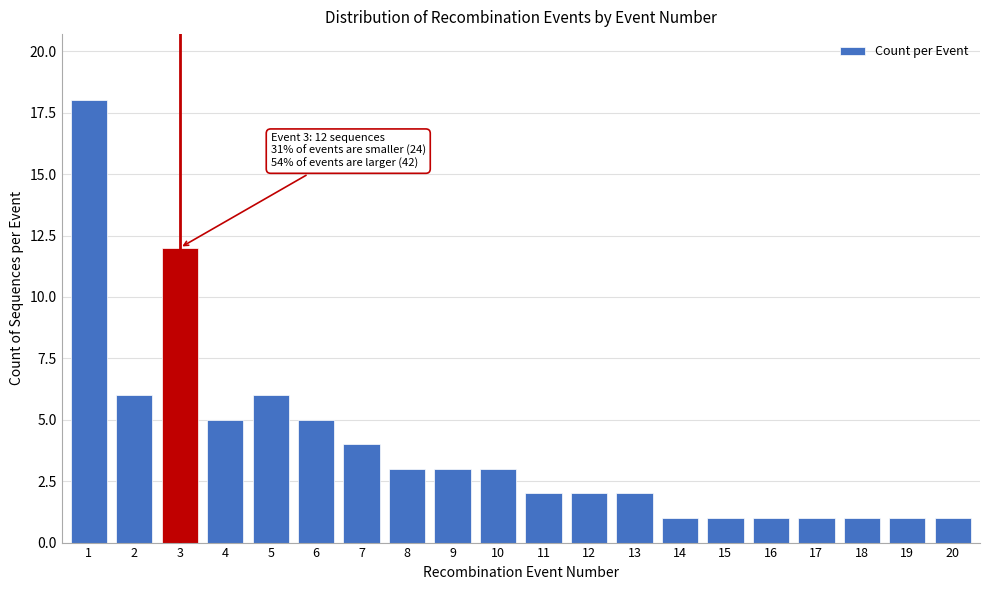

Reading left to right, transcribe all the data shown in this chart.

1=18	2=6	3=12	4=5	5=6	6=5	7=4	8=3	9=3	10=3	11=2	12=2	13=2	14=1	15=1	16=1	17=1	18=1	19=1	20=1